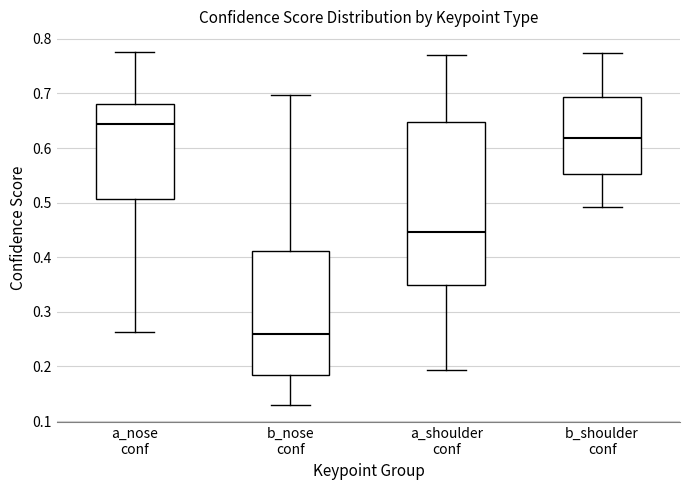

Reading left to right, read every box against the y-axis: the position of its median line, the range the box covers, and the ends of its whiskers. The values are not printed on the chart, so give them approximately, as read against the axis.

a_nose conf: median 0.64, box 0.51 to 0.68, whiskers 0.26 to 0.78
b_nose conf: median 0.26, box 0.18 to 0.41, whiskers 0.13 to 0.70
a_shoulder conf: median 0.45, box 0.35 to 0.65, whiskers 0.19 to 0.77
b_shoulder conf: median 0.62, box 0.55 to 0.69, whiskers 0.49 to 0.77